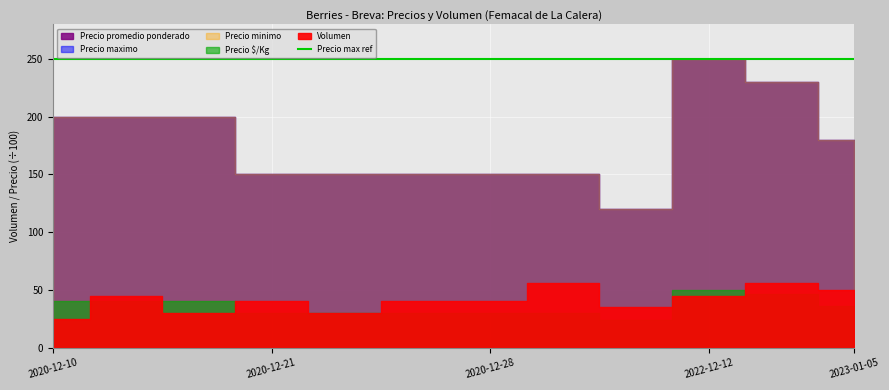

Between 2022-12-07 and 2022-12-12, which is larger?

2022-12-12